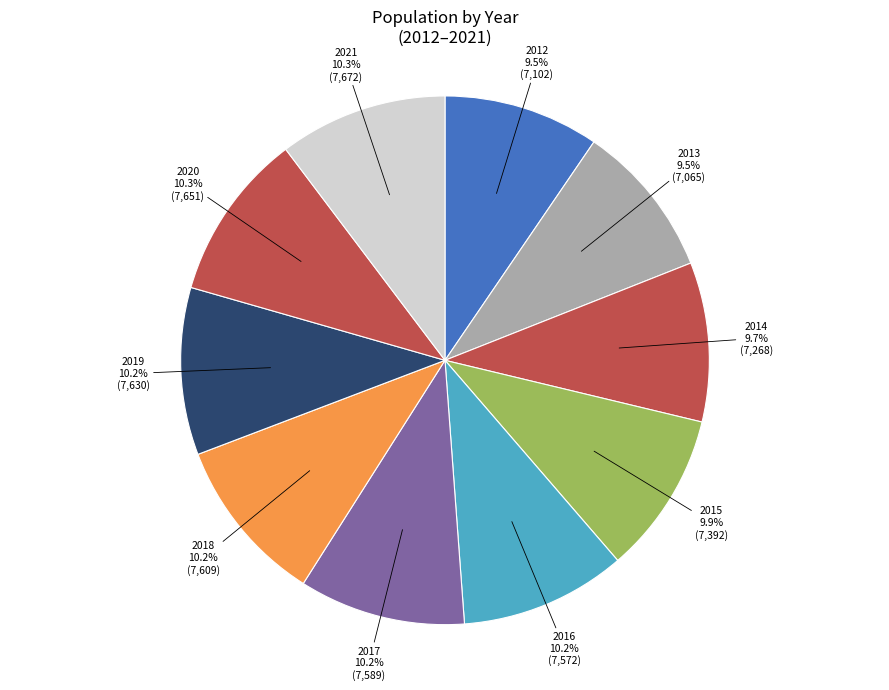

To the nearest percent, what is the difference between the largest and smallest slice percentages?

1%